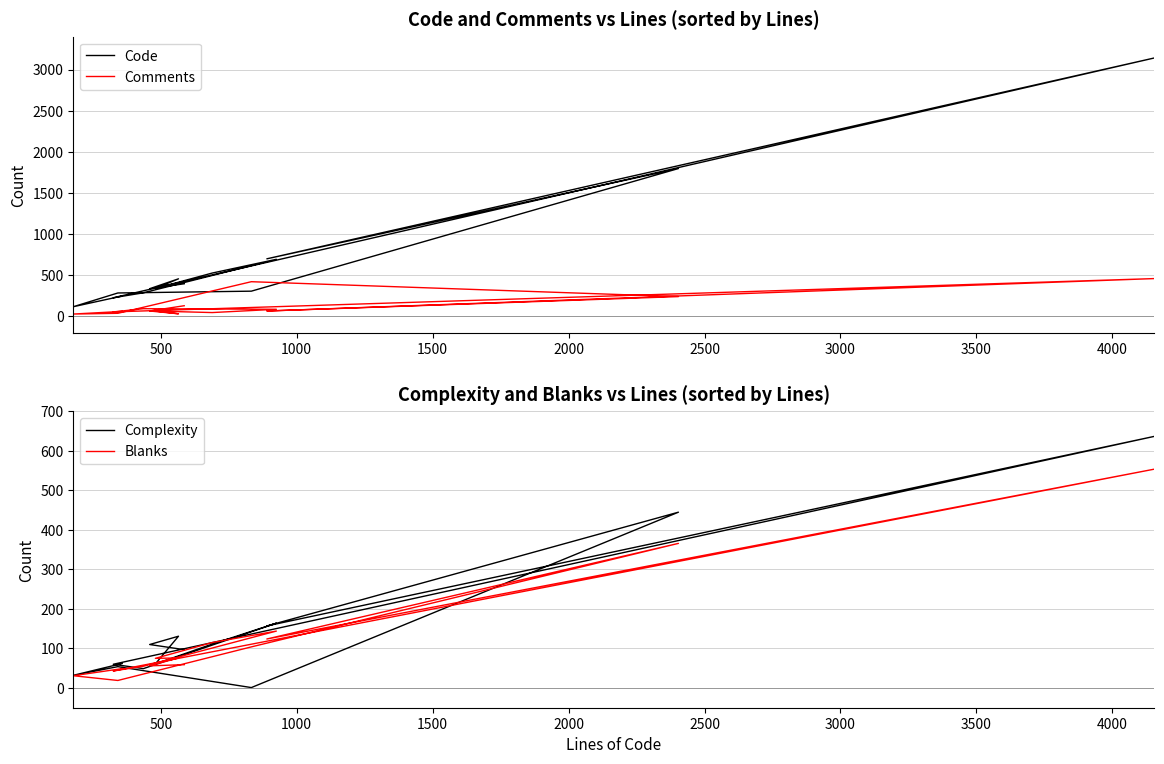

What is the spread (max minus min) of values at 4000?

2681